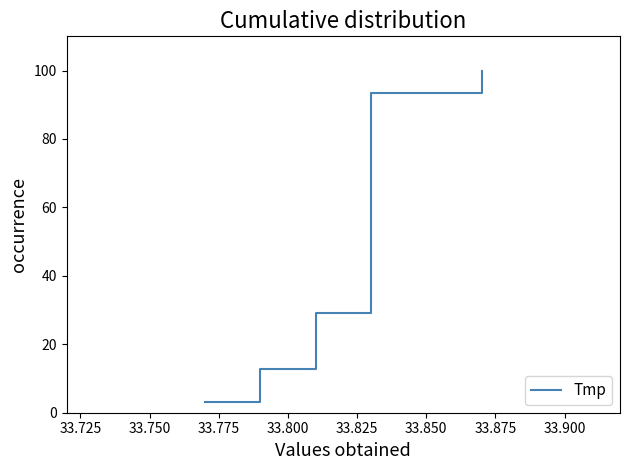

Is this an area chart (filled region under the line)?

No